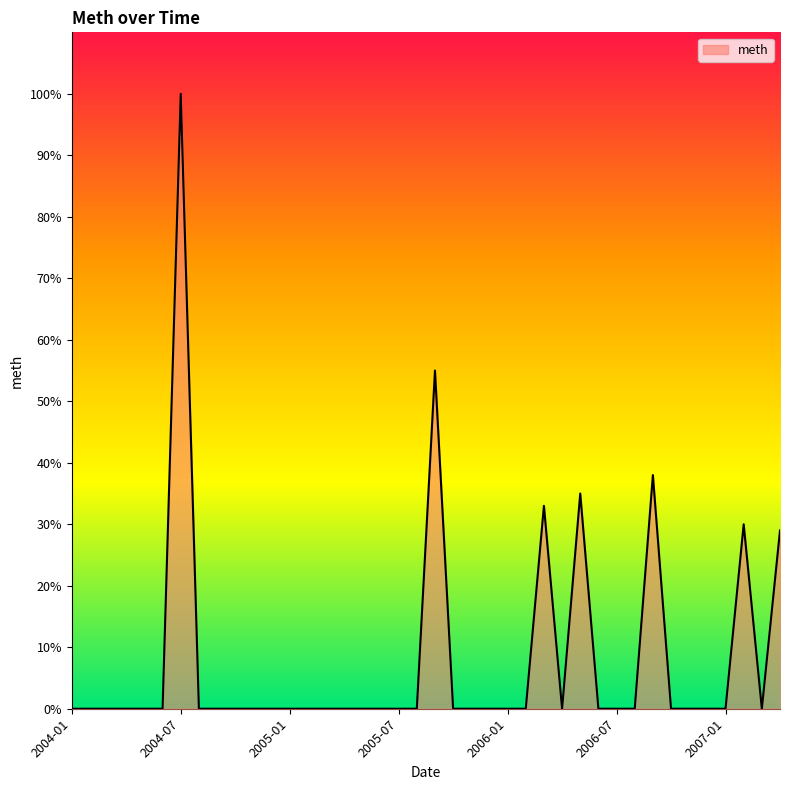

What is the difference between the maximum and minimum values?

100